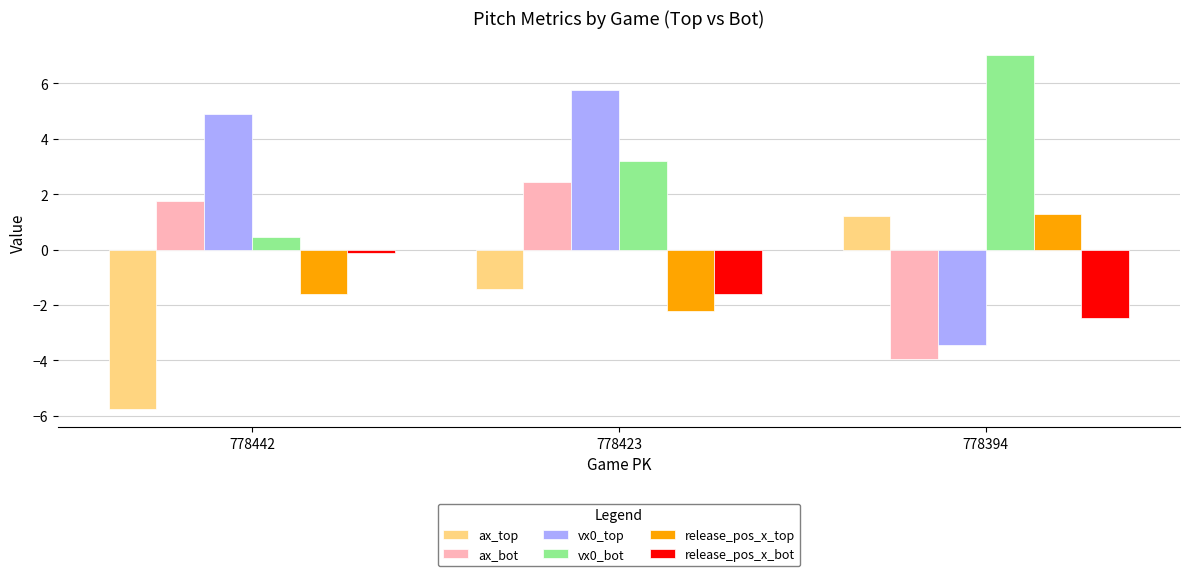

What is the difference between the release_pos_x_bot values at 778423 and 778394?

0.9